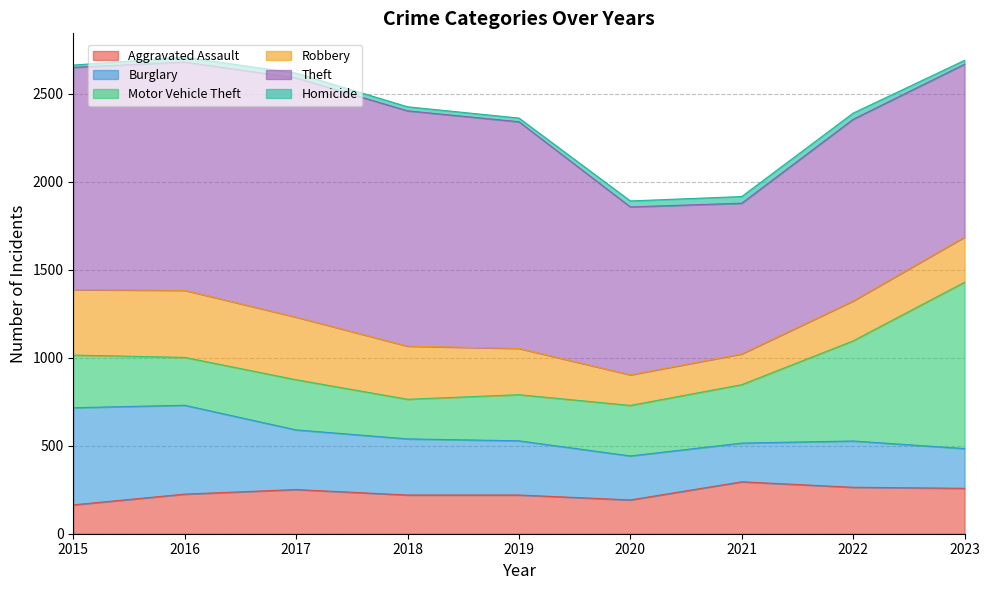

How many data points in Theft are less than 1263?

4